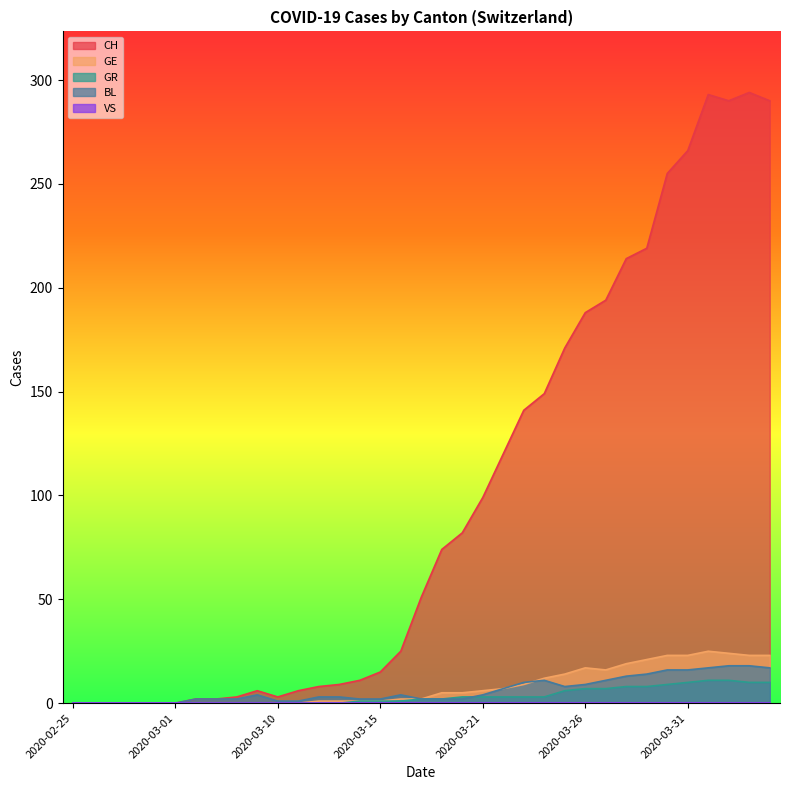

True or false: CH and GE intersect in this chart.

False